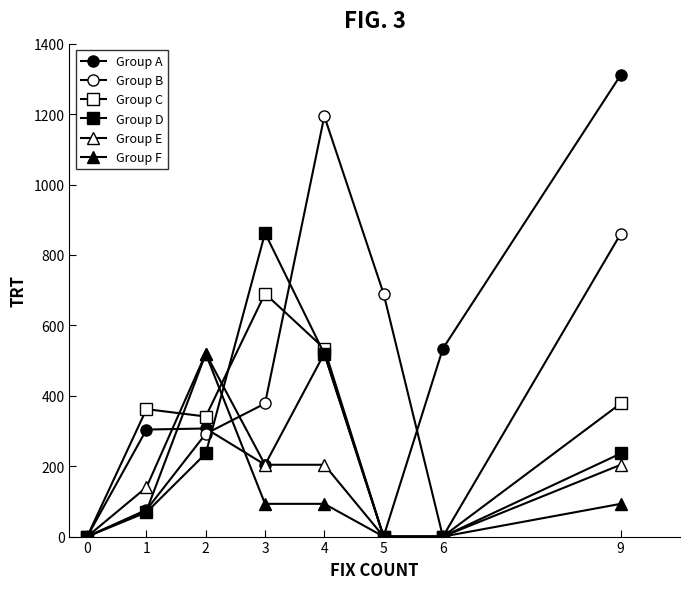

Where do Group A and Group F first cross each other?

1 and 2